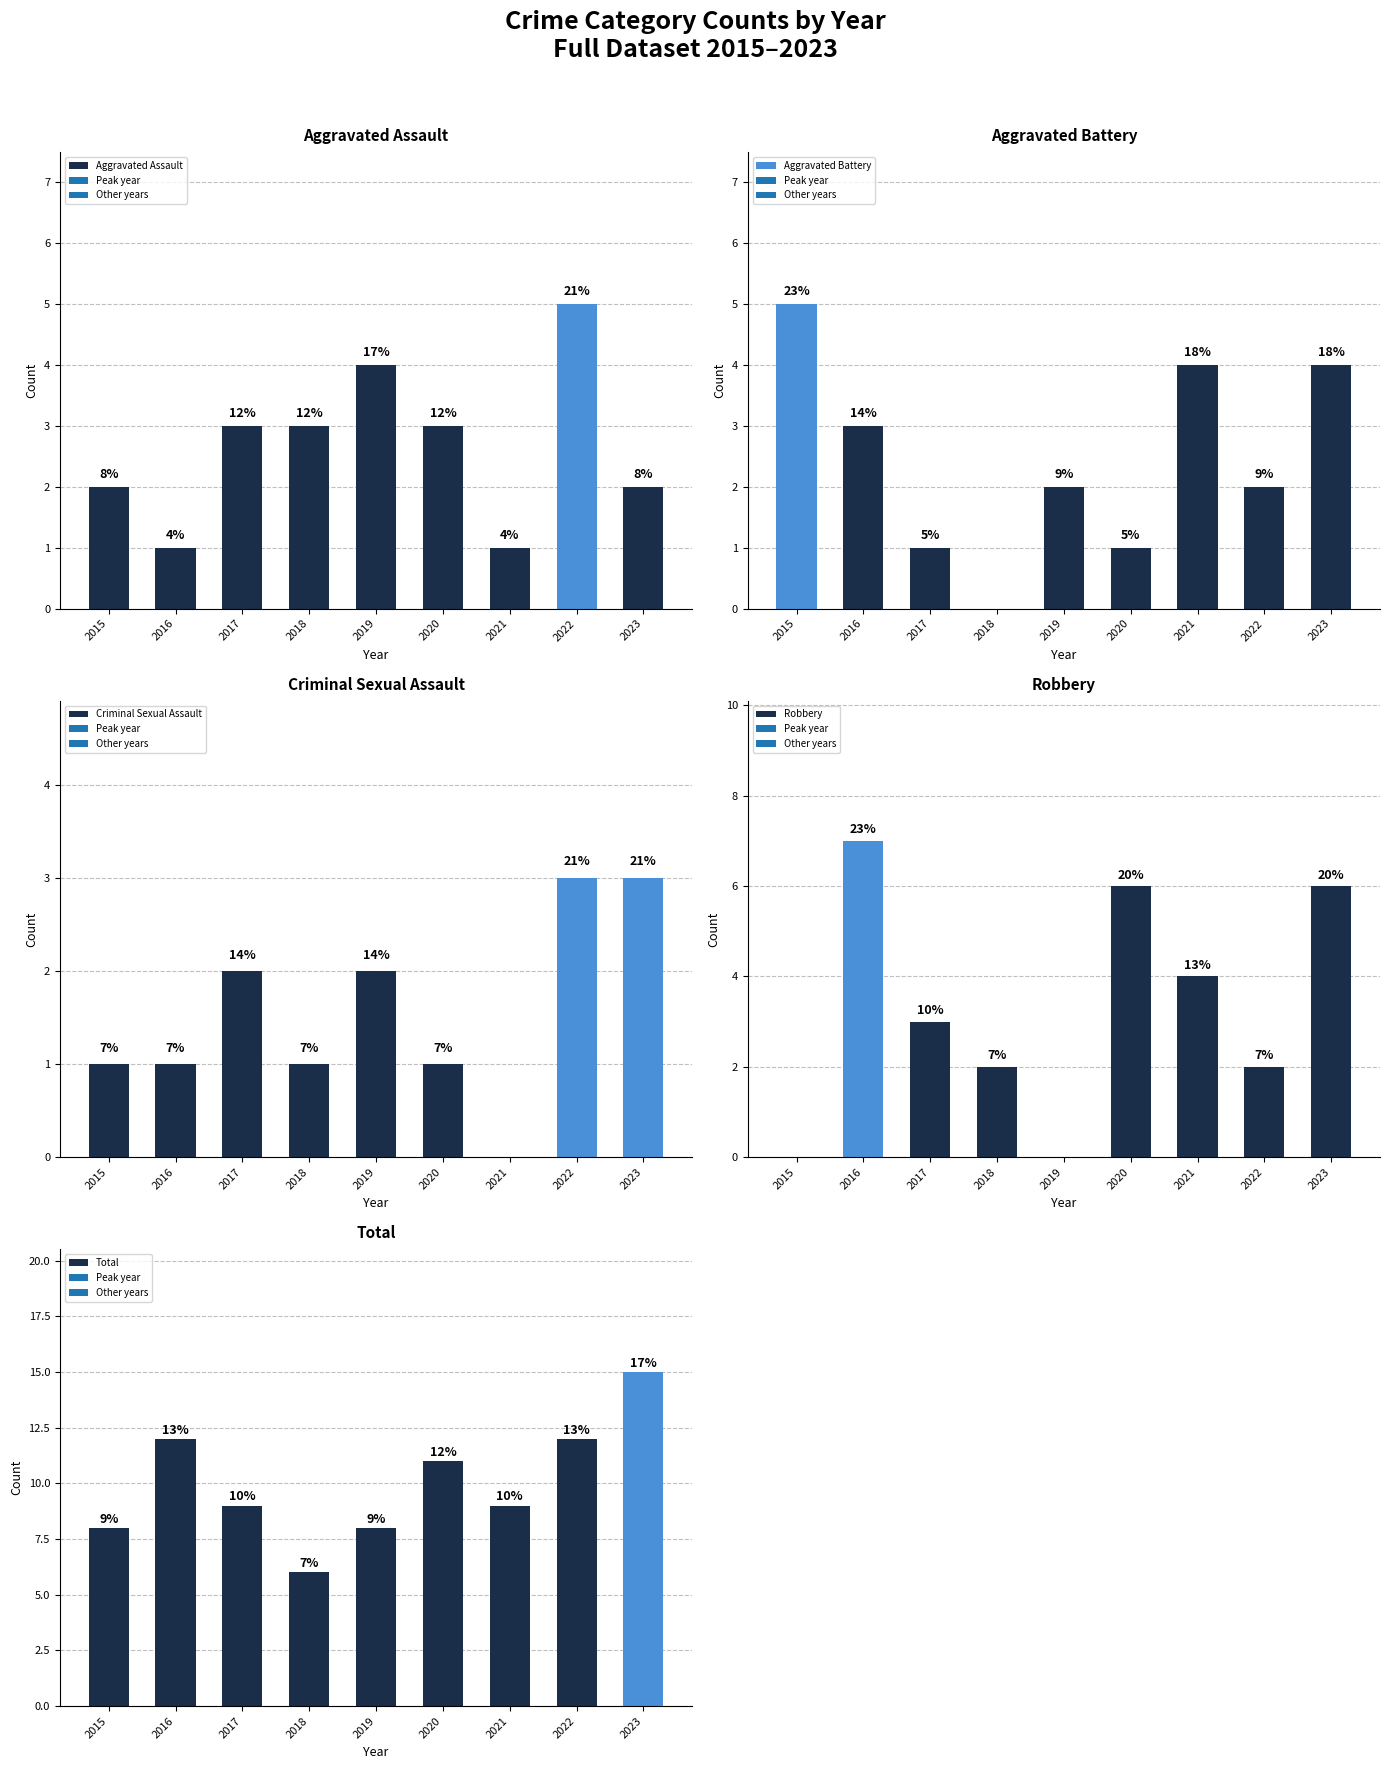

What is the value of the Criminal Sexual Assault bar at the 5th from the left?

2